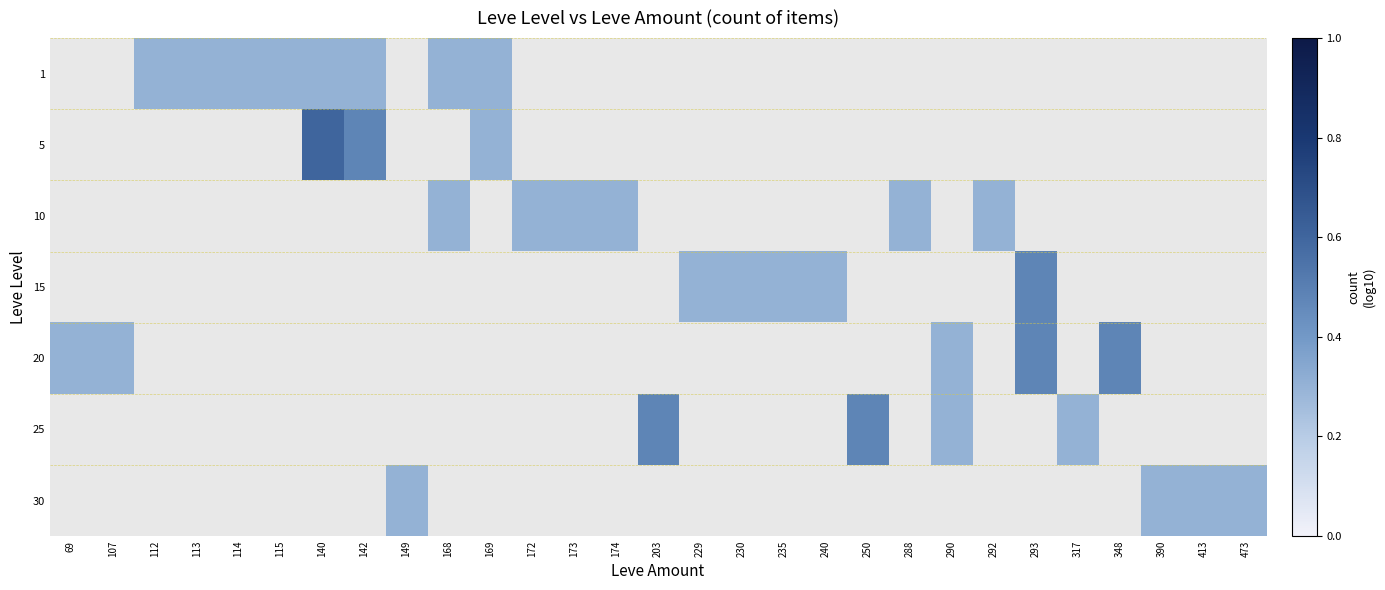

How many positive values does the 20 series have?

5